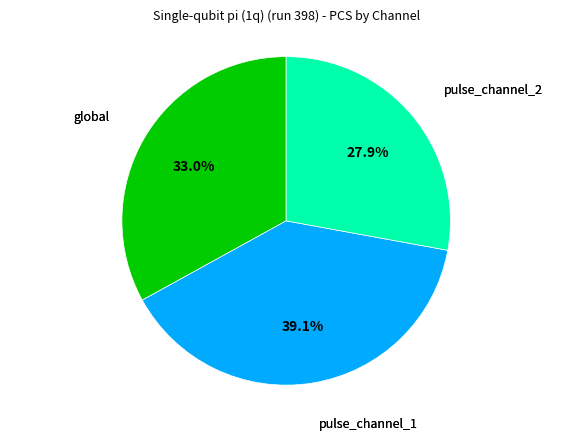

Does any single category account for the majority?

No